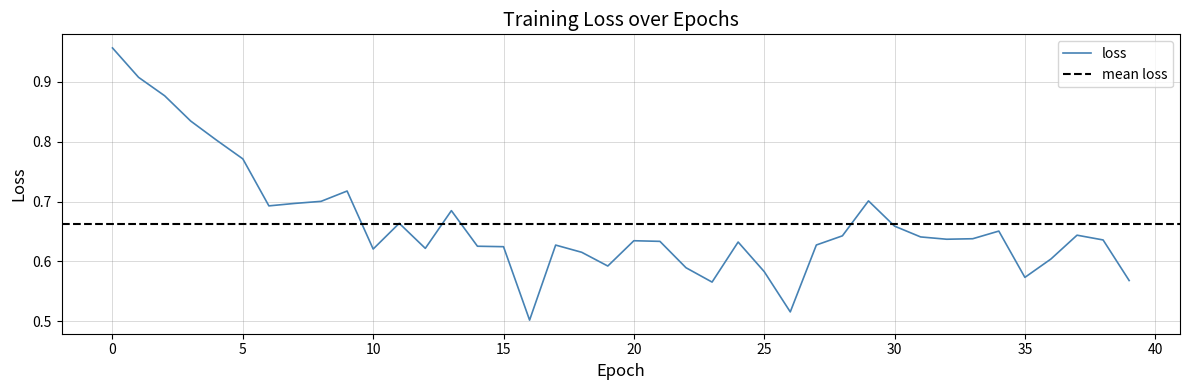

At which label is the value closest to 0?

16